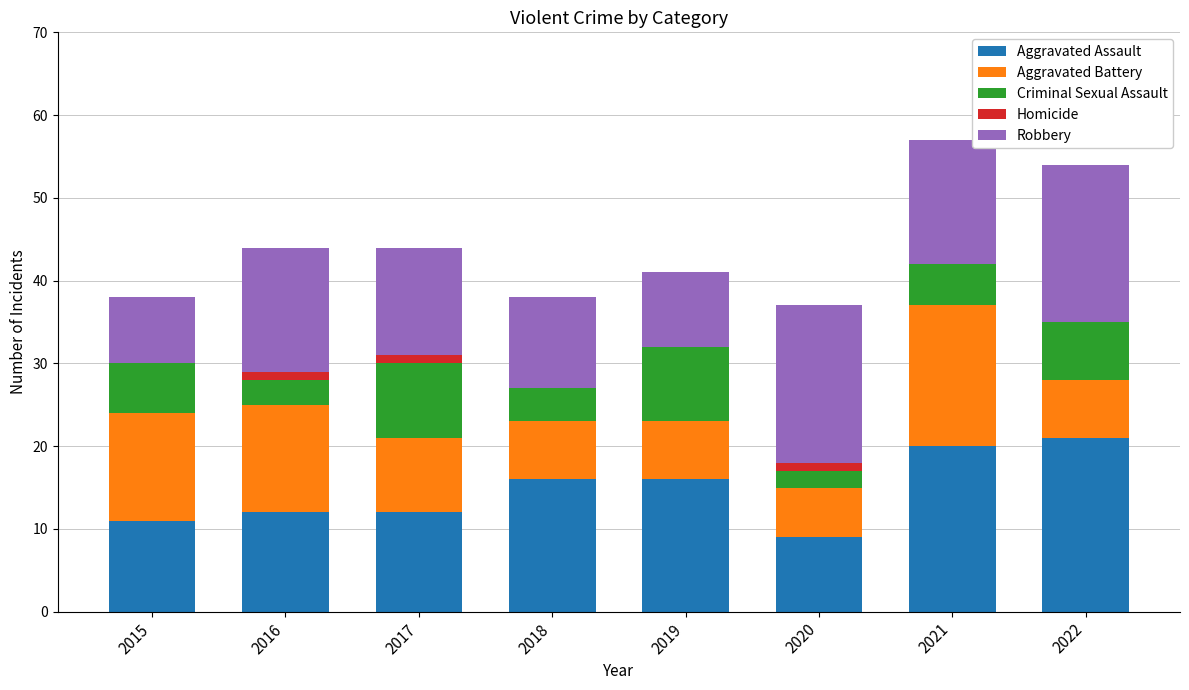

What is the total value across all series at 2018?

38